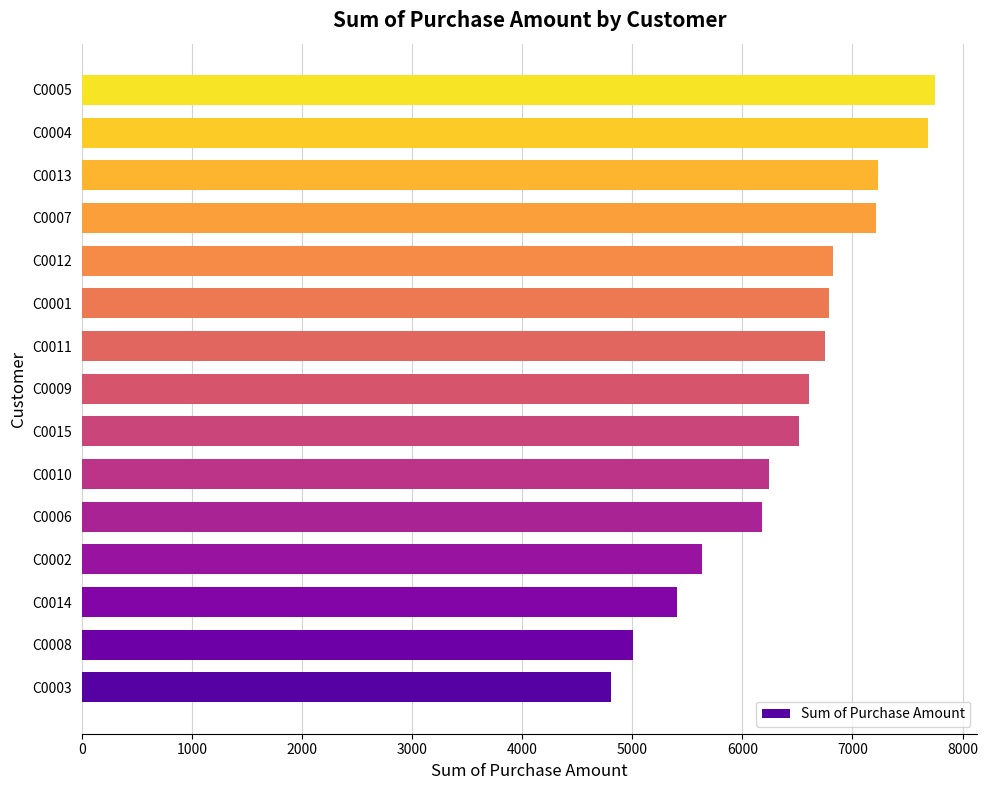

What is the average value?

6442